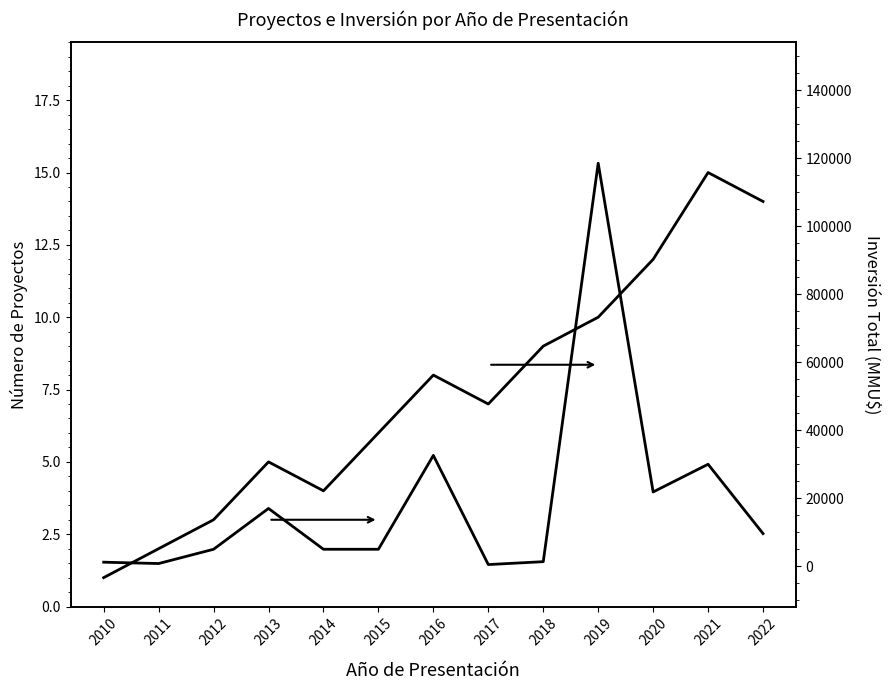

What is the minimum value for Proyectos por Año?

1